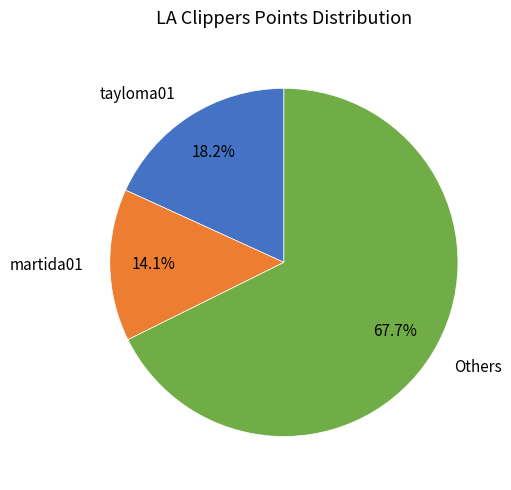

Do Others and martida01 together represent more than half of the pie?

Yes